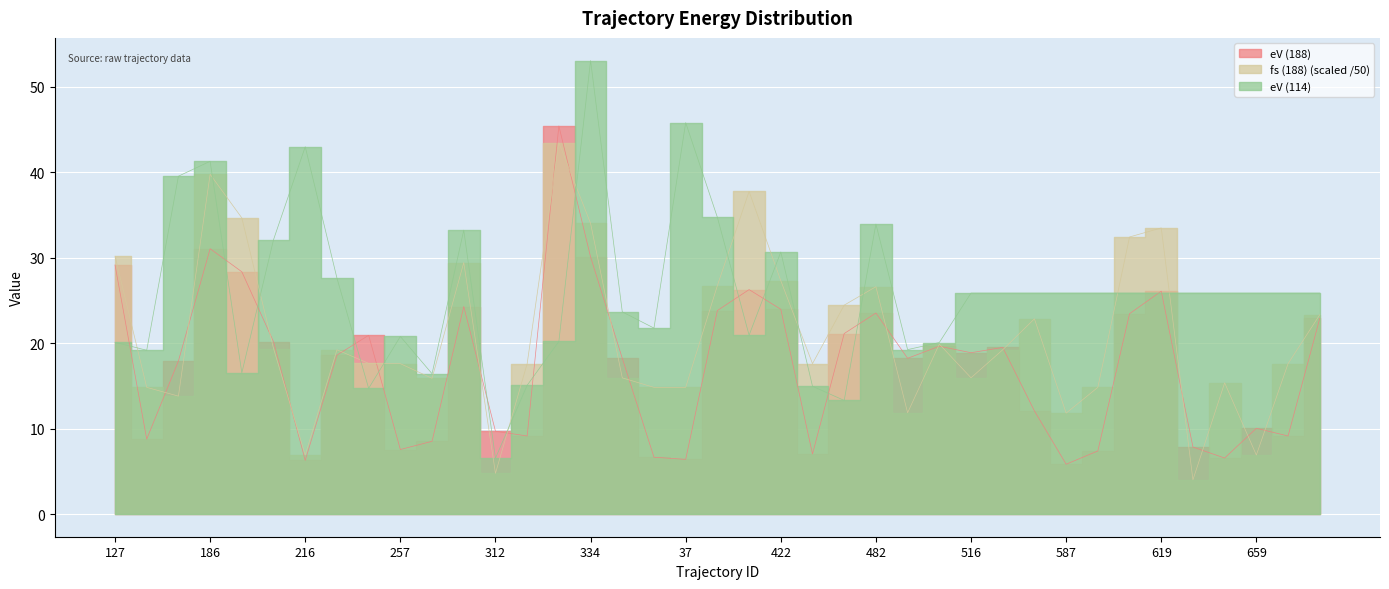

Rank the series by their maximum value, from highest to lowest.

eV (114), eV (188), fs (188)